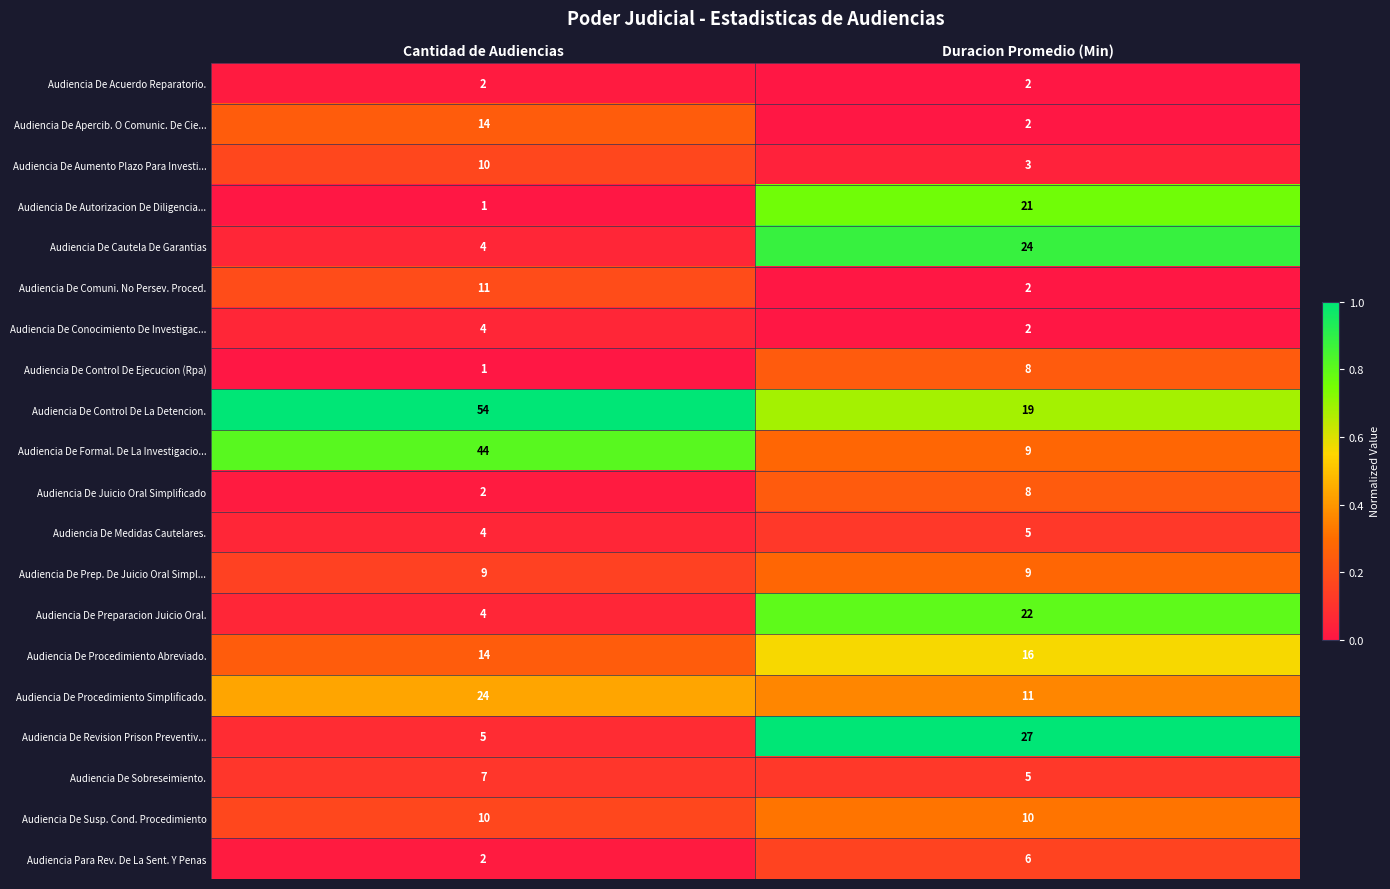

What is the difference between the highest and lowest values at Cantidad de Audiencias?

53